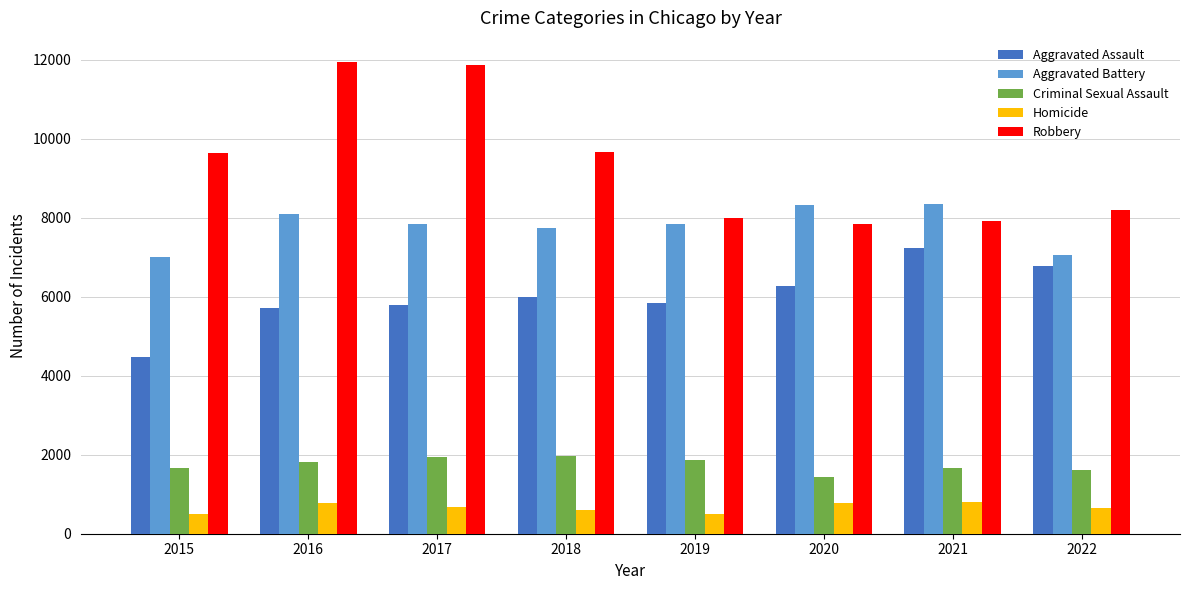

Which series has the largest range (max minus min)?

Robbery